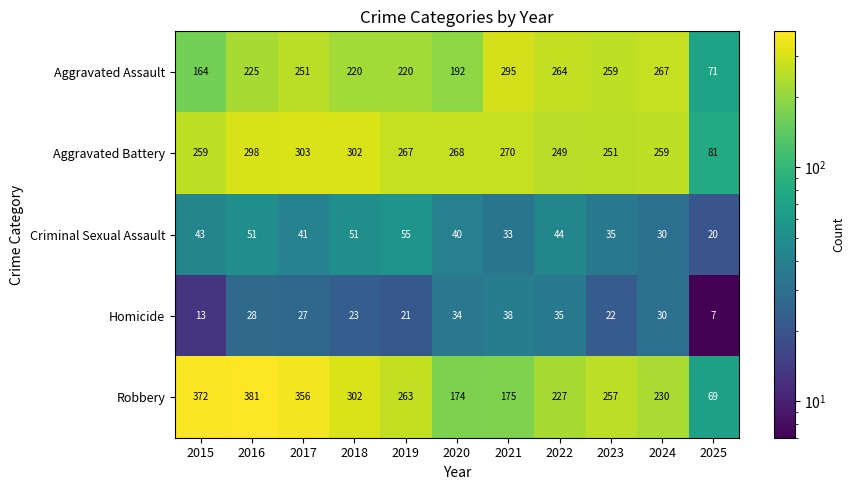

What is the sum of all Criminal Sexual Assault values?

443